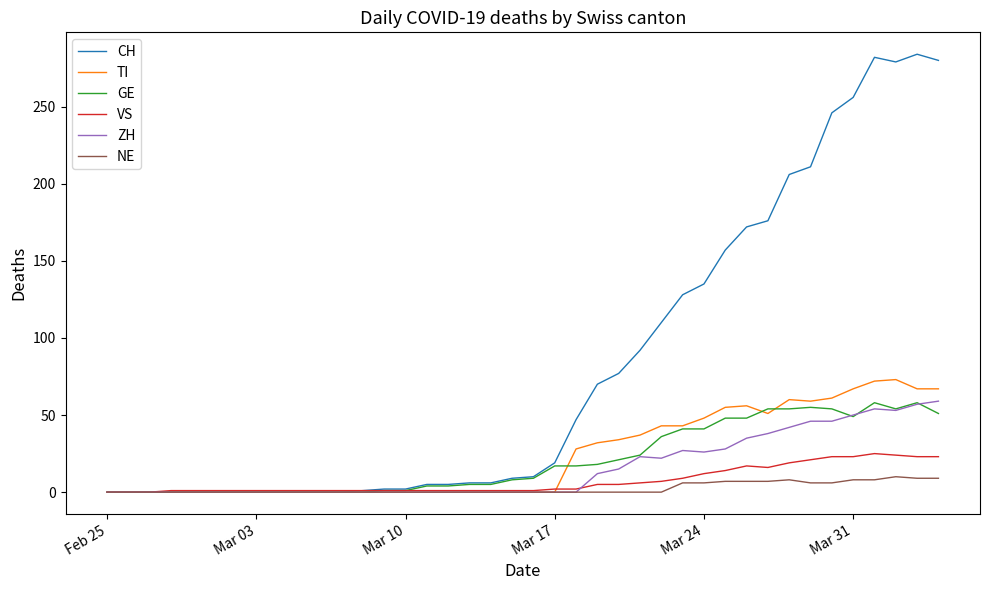

Which series has the largest range (max minus min)?

CH